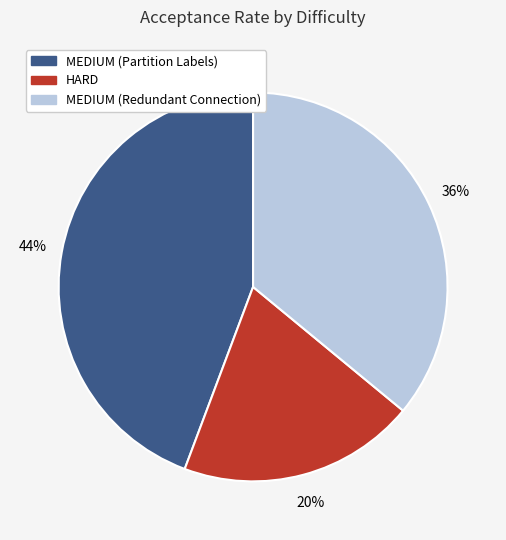

Is it true that MEDIUM (Redundant Connection) is 47% of the pie?

False